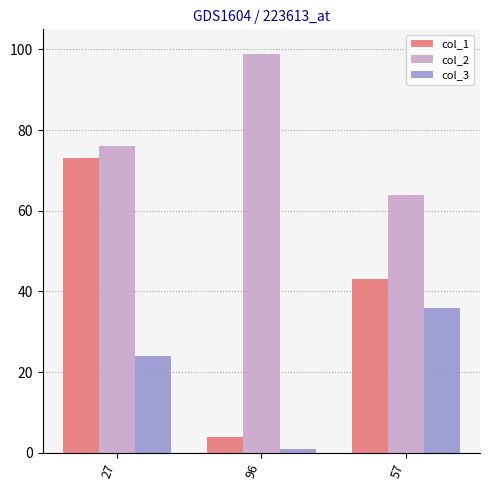

Is it true that col_3 equals 24 at 27?

True